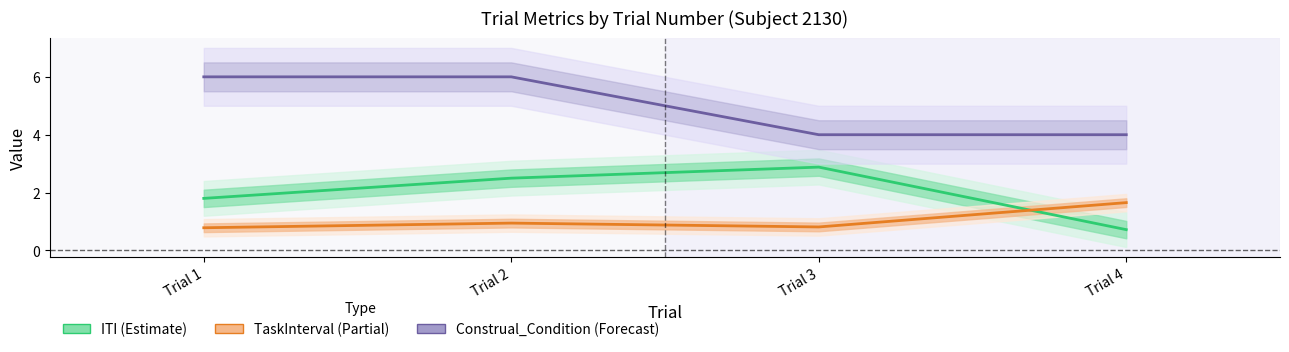

What are all the series names shown in the legend?

ITI (Estimate), TaskInterval (Partial), Construal_Condition (Forecast)